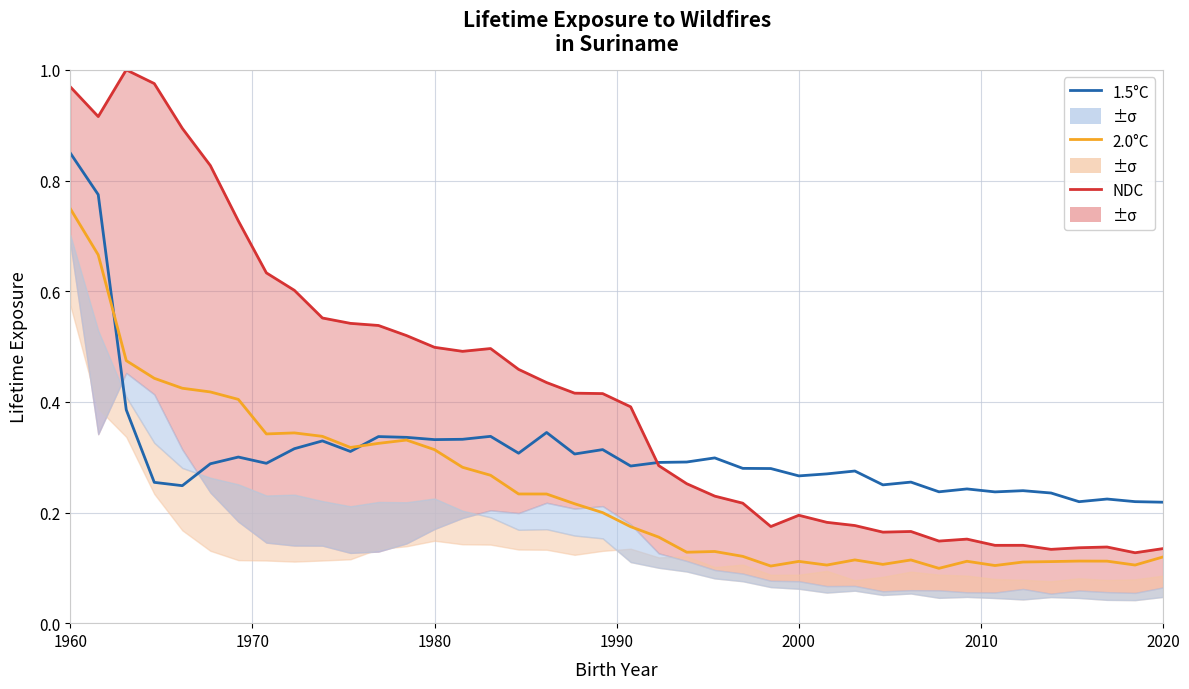

True or false: 2.0°C has more than 0 points higher than both neighbors.

True